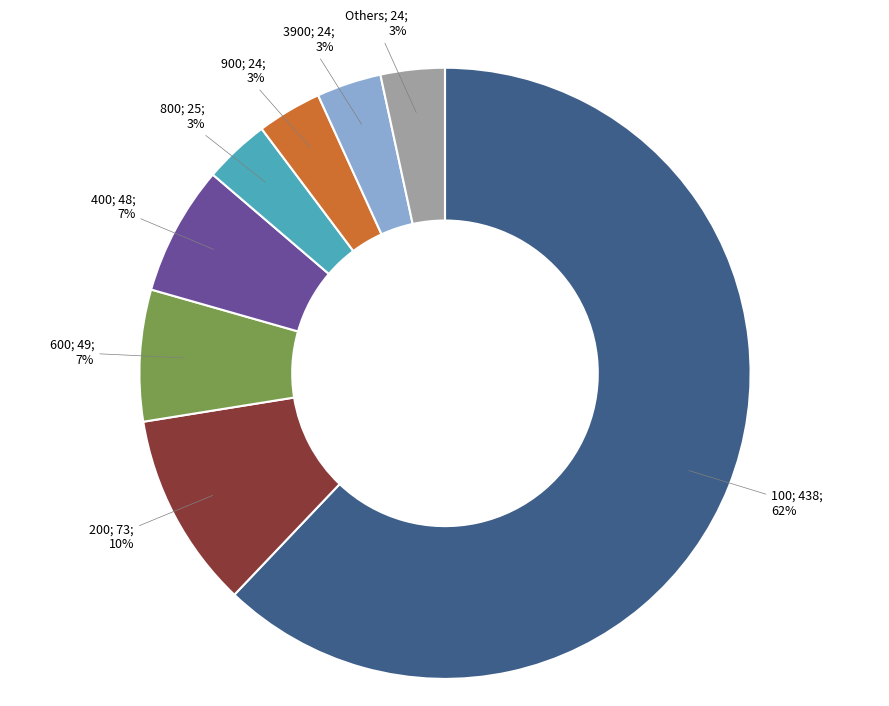

Is there any slice that represents more than half of the pie?

Yes